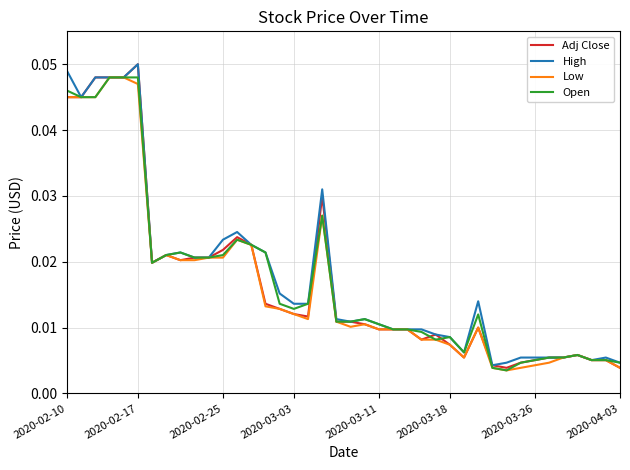

At how many categories does at least one series exceed 0?

40